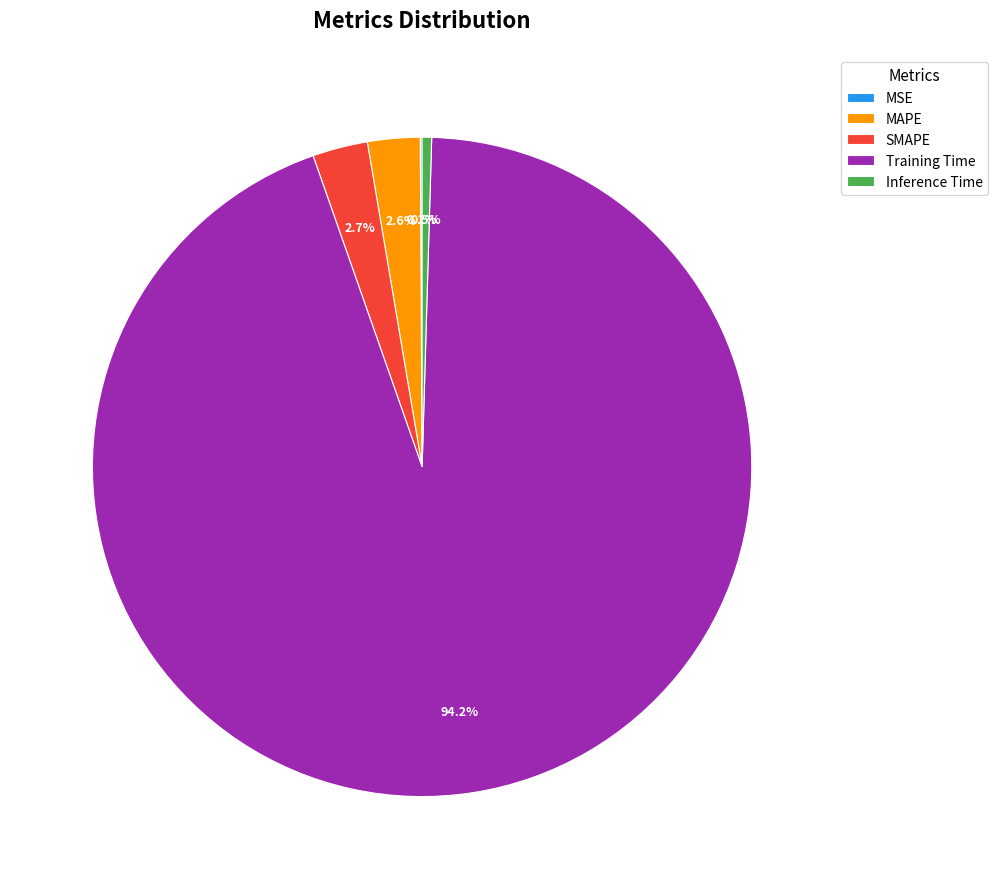

Is it true that SMAPE is 3% of the pie?

True